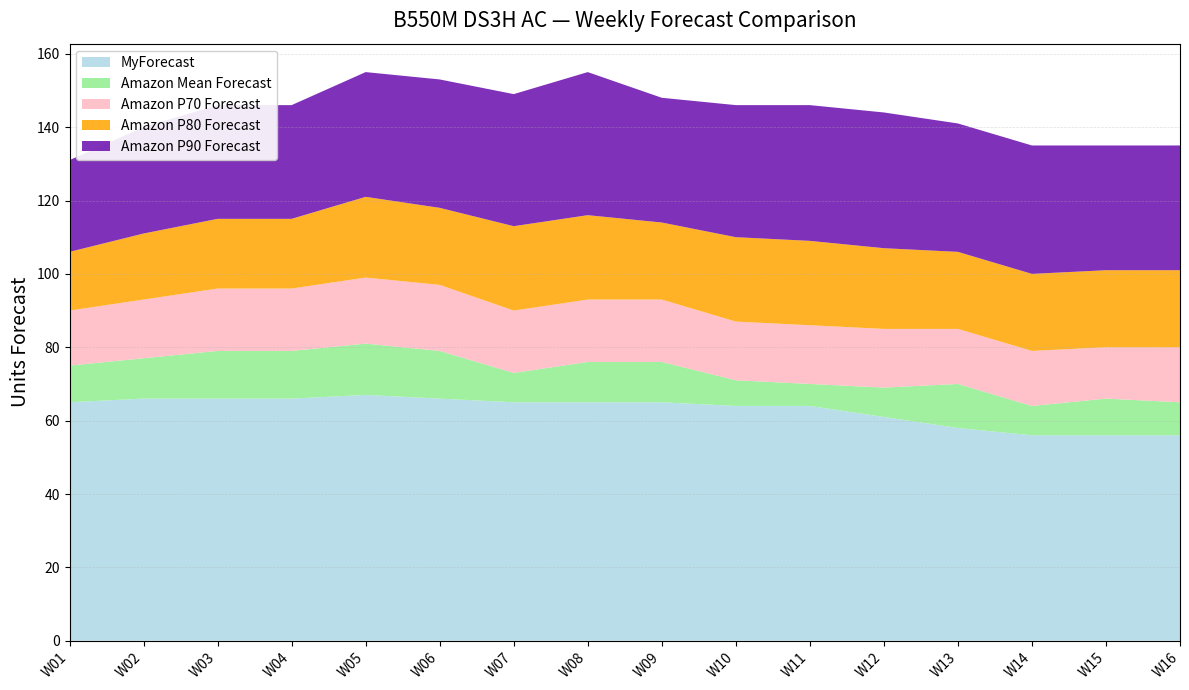

Reading left to right, what are all the values shown in this chart?

MyForecast: 65	66	66	66	67	66	65	65	65	64	64	61	58	56	56	56
Amazon Mean Forecast: 75	77	79	79	81	79	73	76	76	71	70	69	70	64	66	65
Amazon P70 Forecast: 90	93	96	96	99	97	90	93	93	87	86	85	85	79	80	80
Amazon P80 Forecast: 106	111	115	115	121	118	113	116	114	110	109	107	106	100	101	101
Amazon P90 Forecast: 131	140	146	146	155	153	149	155	148	146	146	144	141	135	135	135